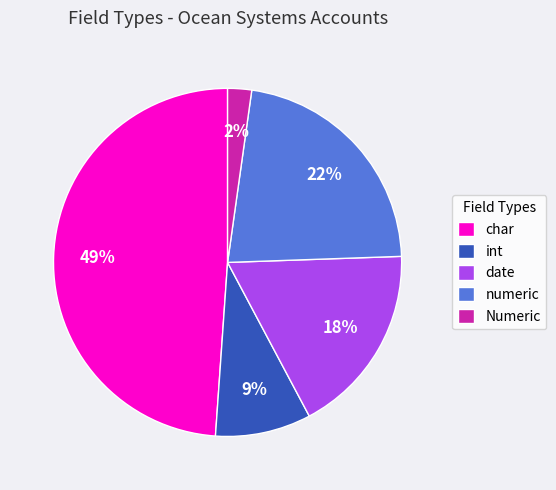

Is there any slice that represents more than half of the pie?

No